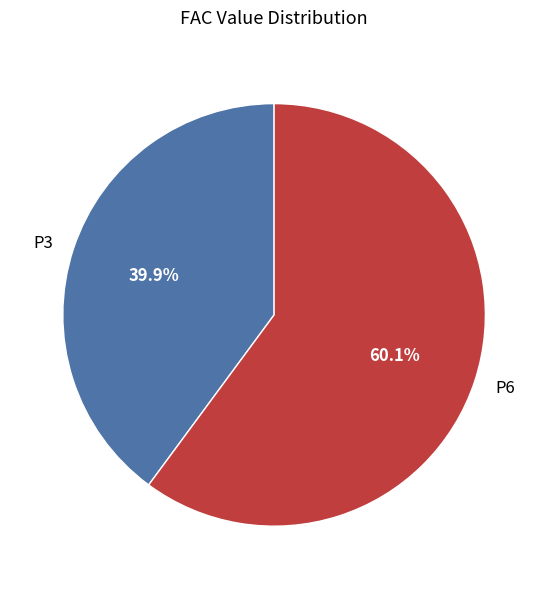

What percentage is the P6 slice, to the nearest percent?

60%